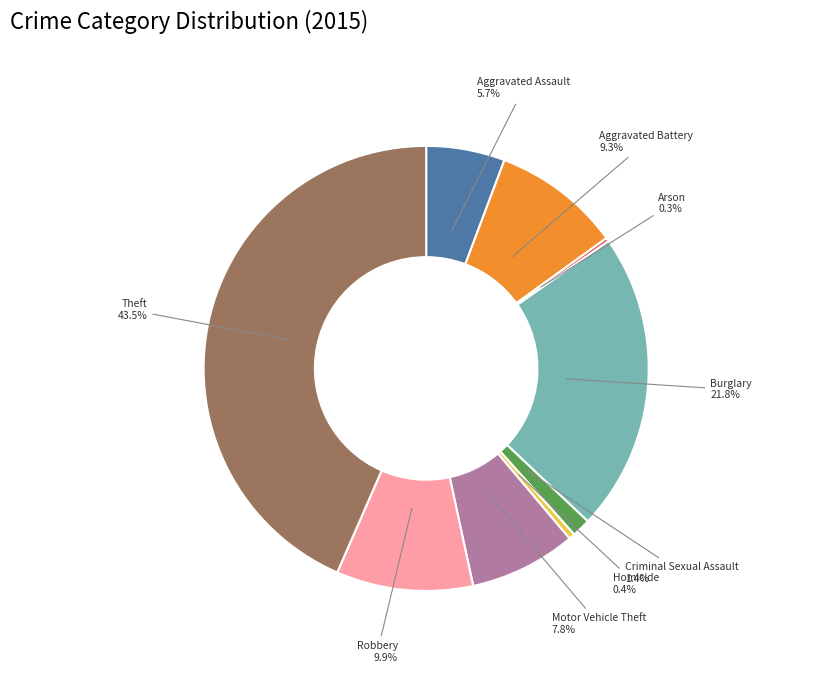

To the nearest percent, what portion does Robbery represent?

10%